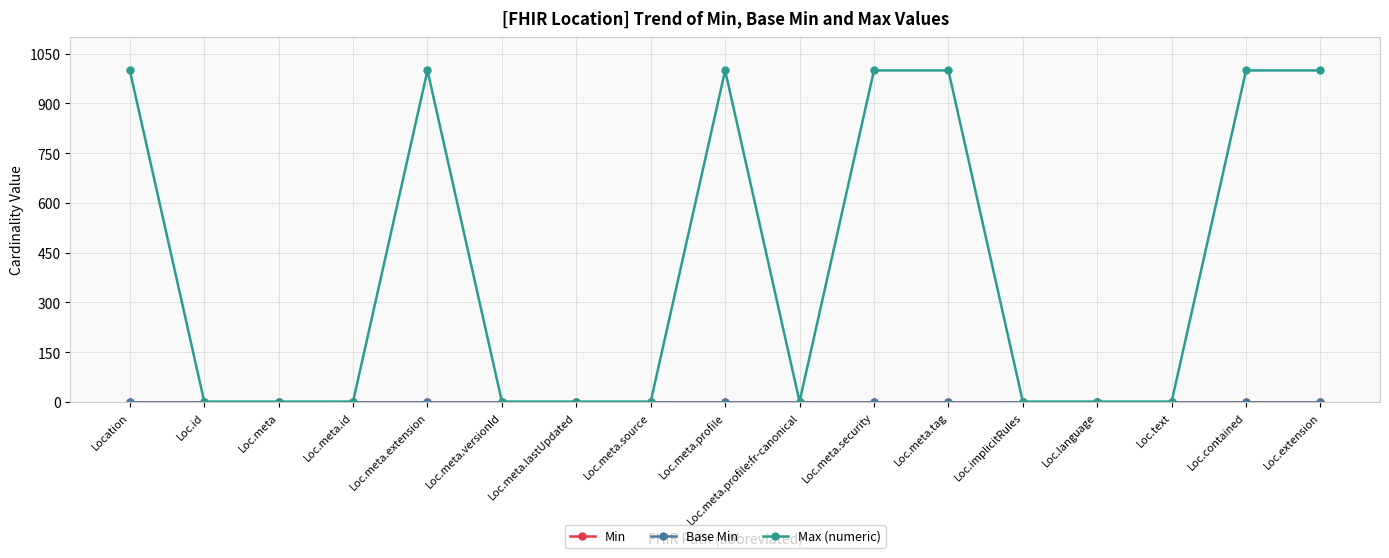

Reading left to right, extract all data points from this chart.

Min: 0	0	0	0	0	0	0	0	0	0	0	0	0	0	0	0	0
Base Min: 0	0	0	0	0	0	0	0	0	0	0	0	0	0	0	0	0
Max (numeric): 999	1	1	1	999	1	1	1	999	1	999	999	1	1	1	999	999